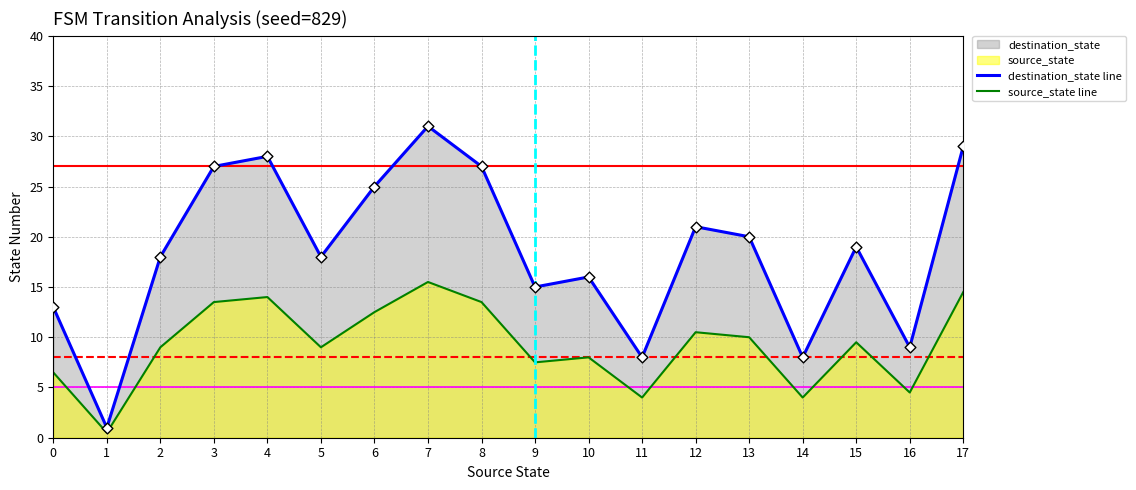

Which series contains the highest Y value?

destination_state line